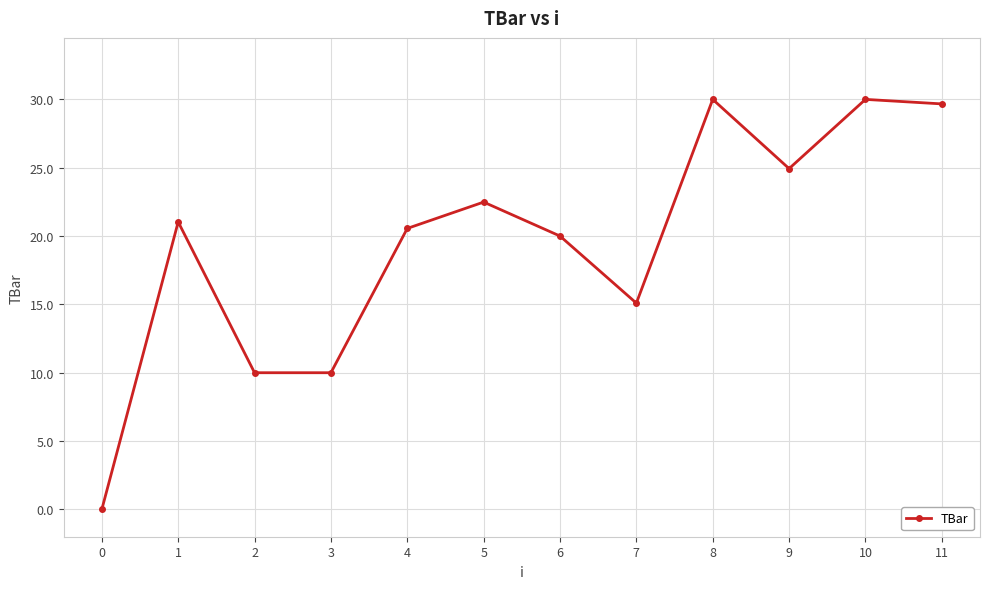

The value at 6 is 32.3. True or false?

False